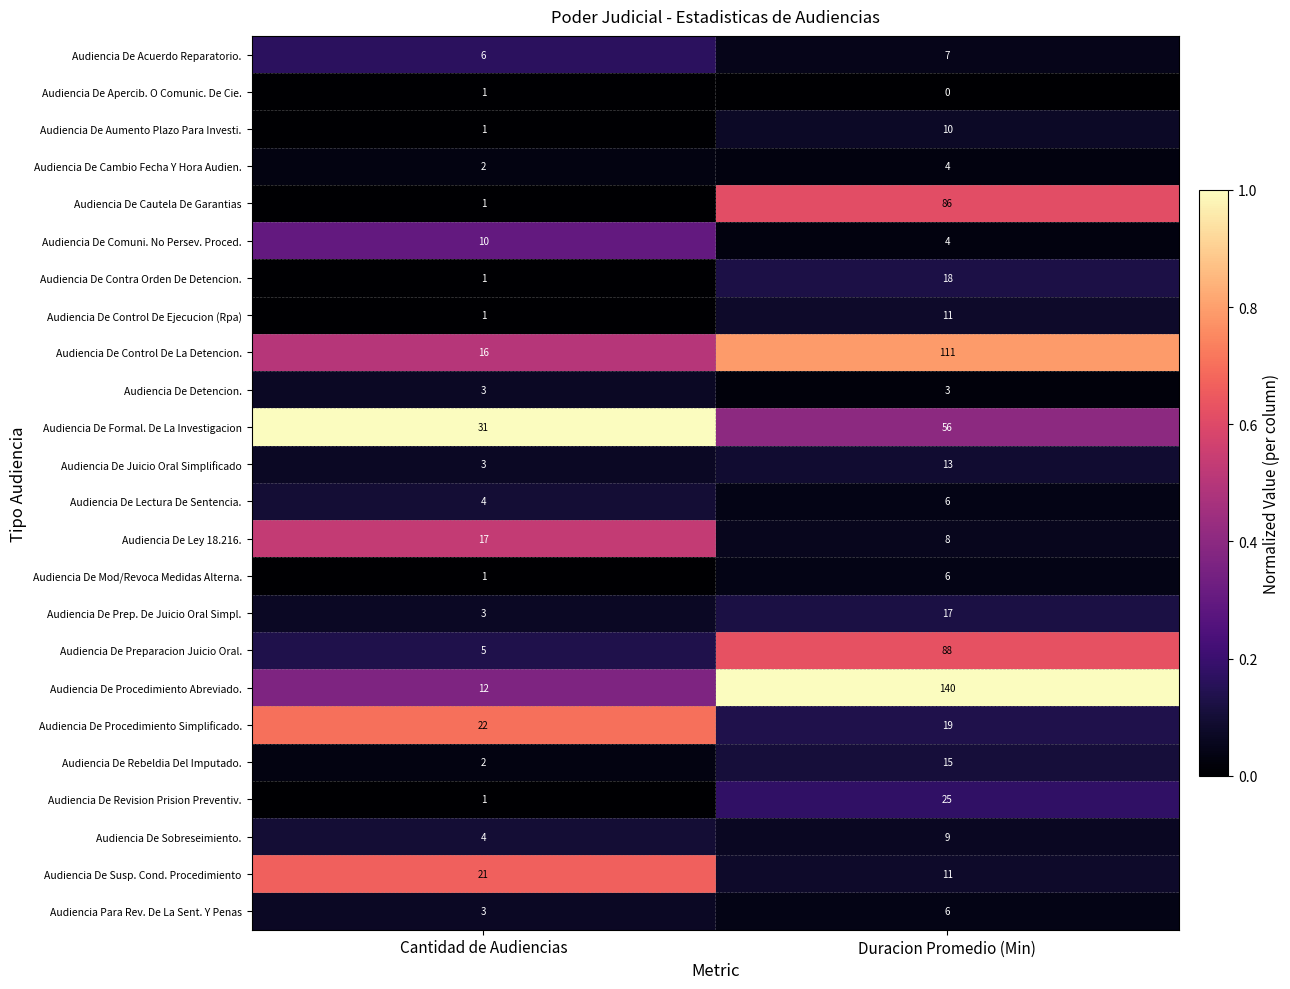

What is the highest value of the Audiencia De Susp. Cond. Procedimiento series?

21